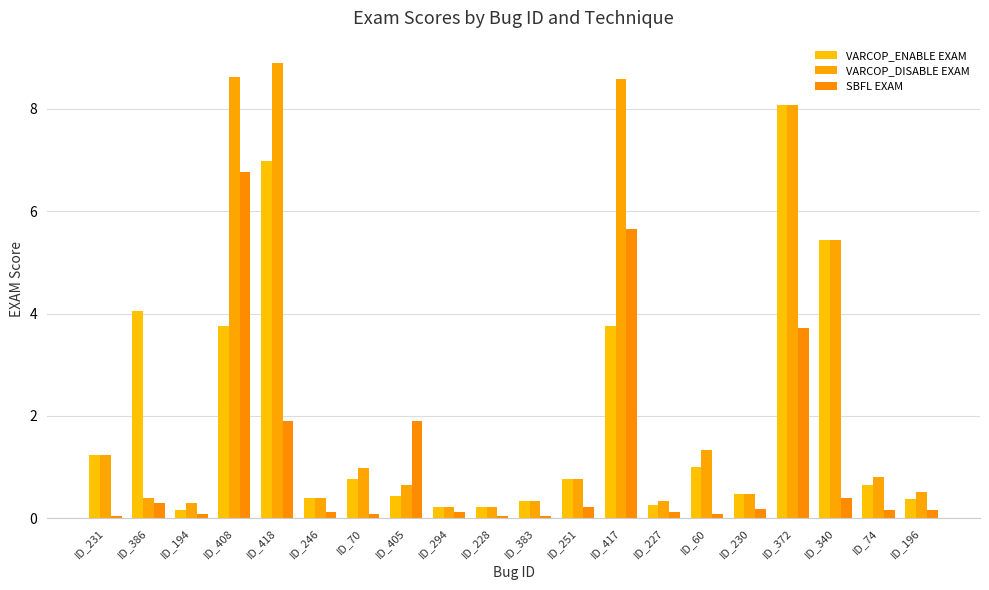

Rank the categories by SBFL EXAM value from lowest to highest.

ID_231, ID_228, ID_383, ID_70, ID_194, ID_60, ID_246, ID_227, ID_294, ID_74, ID_196, ID_230, ID_251, ID_386, ID_340, ID_418, ID_405, ID_372, ID_417, ID_408